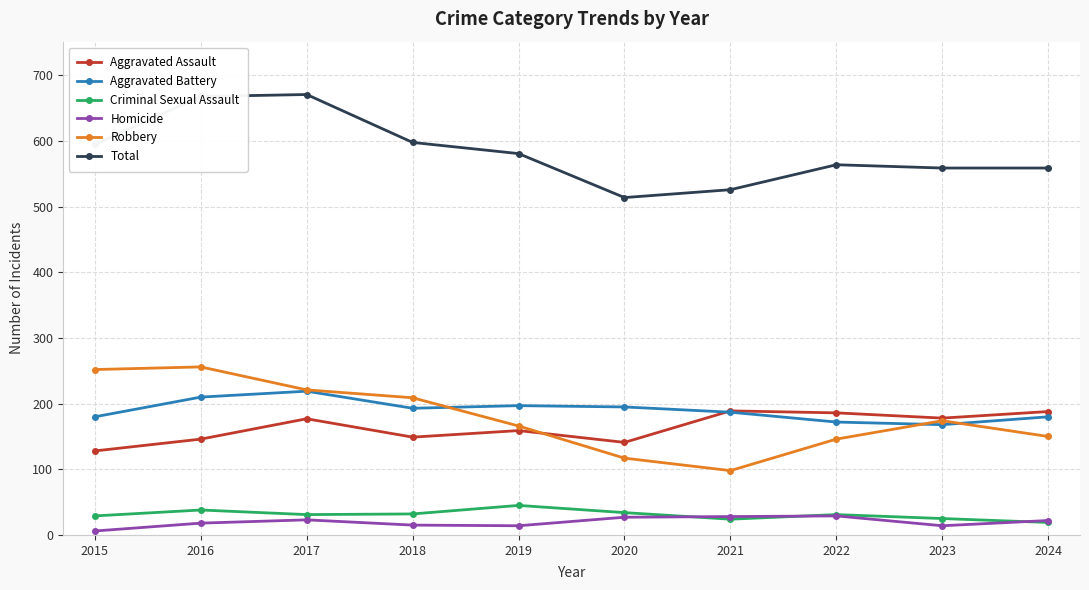

What is the difference between the maximum and minimum values in the Homicide series?

23